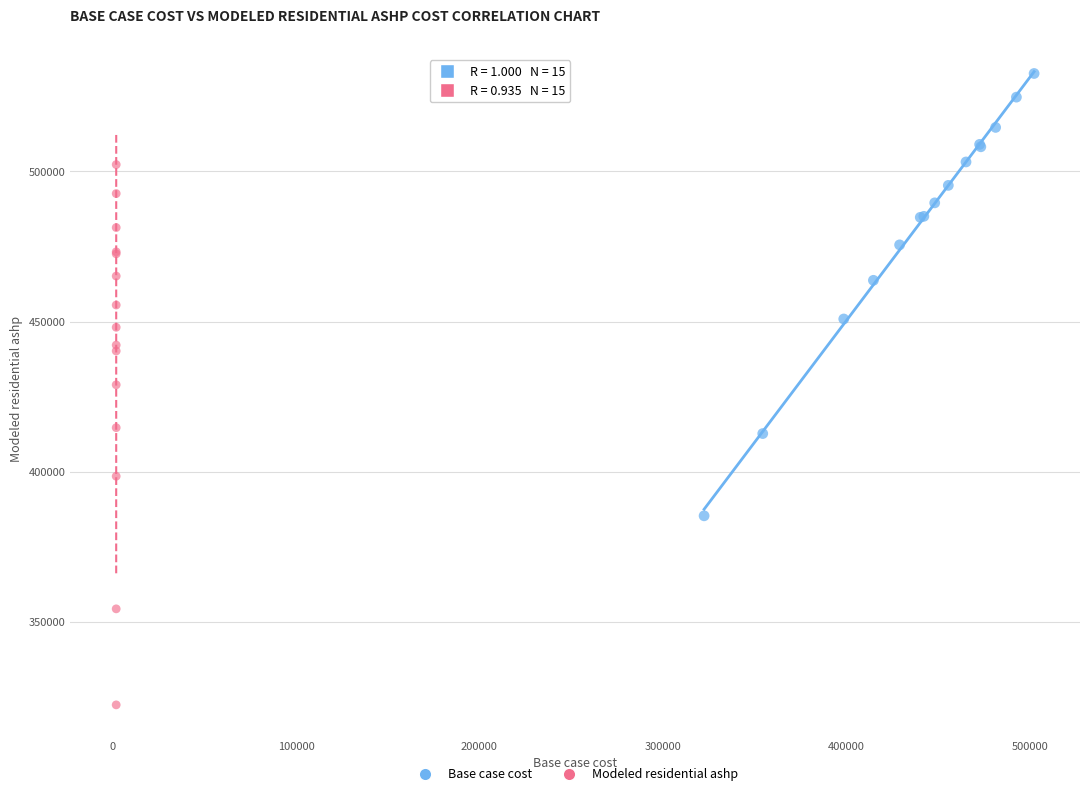

Which series contains the lowest Y value?

Modeled residential ashp